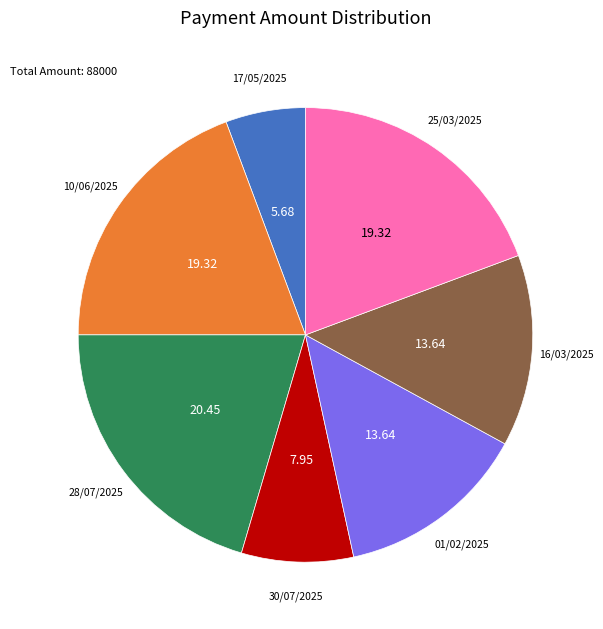

Is there any slice that represents more than half of the pie?

No